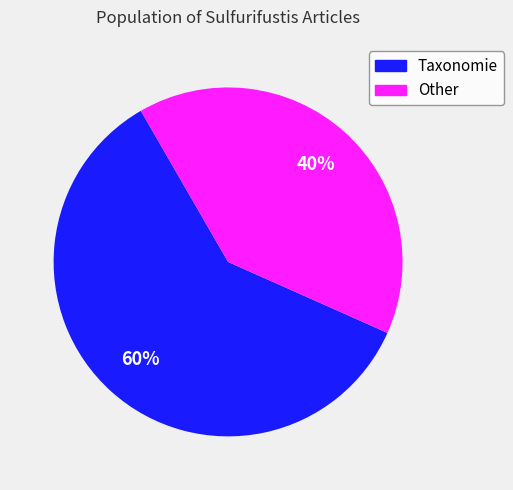

How many segments does this pie chart have?

2